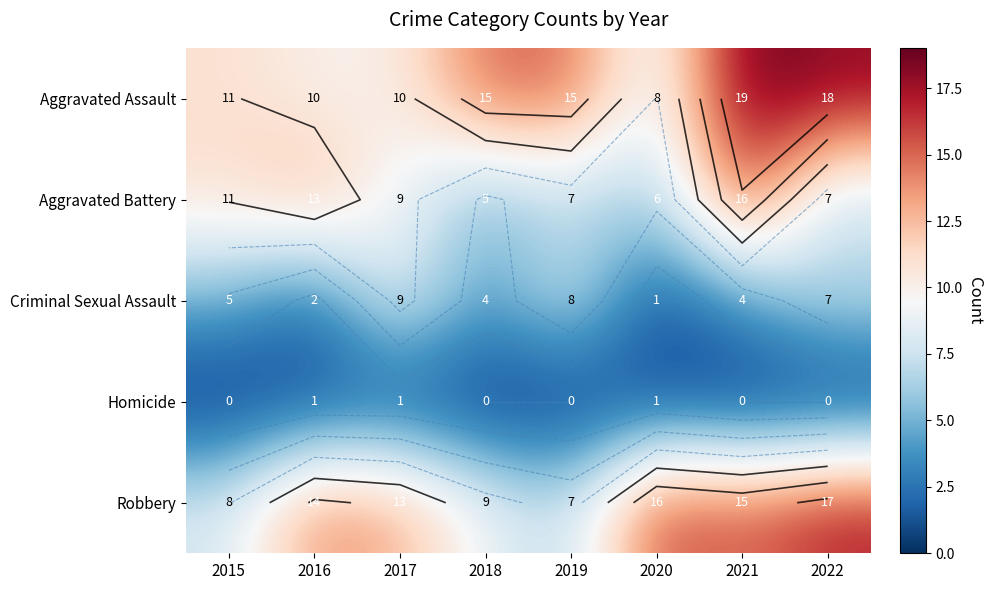

What is the total value across all series at 2019?

37